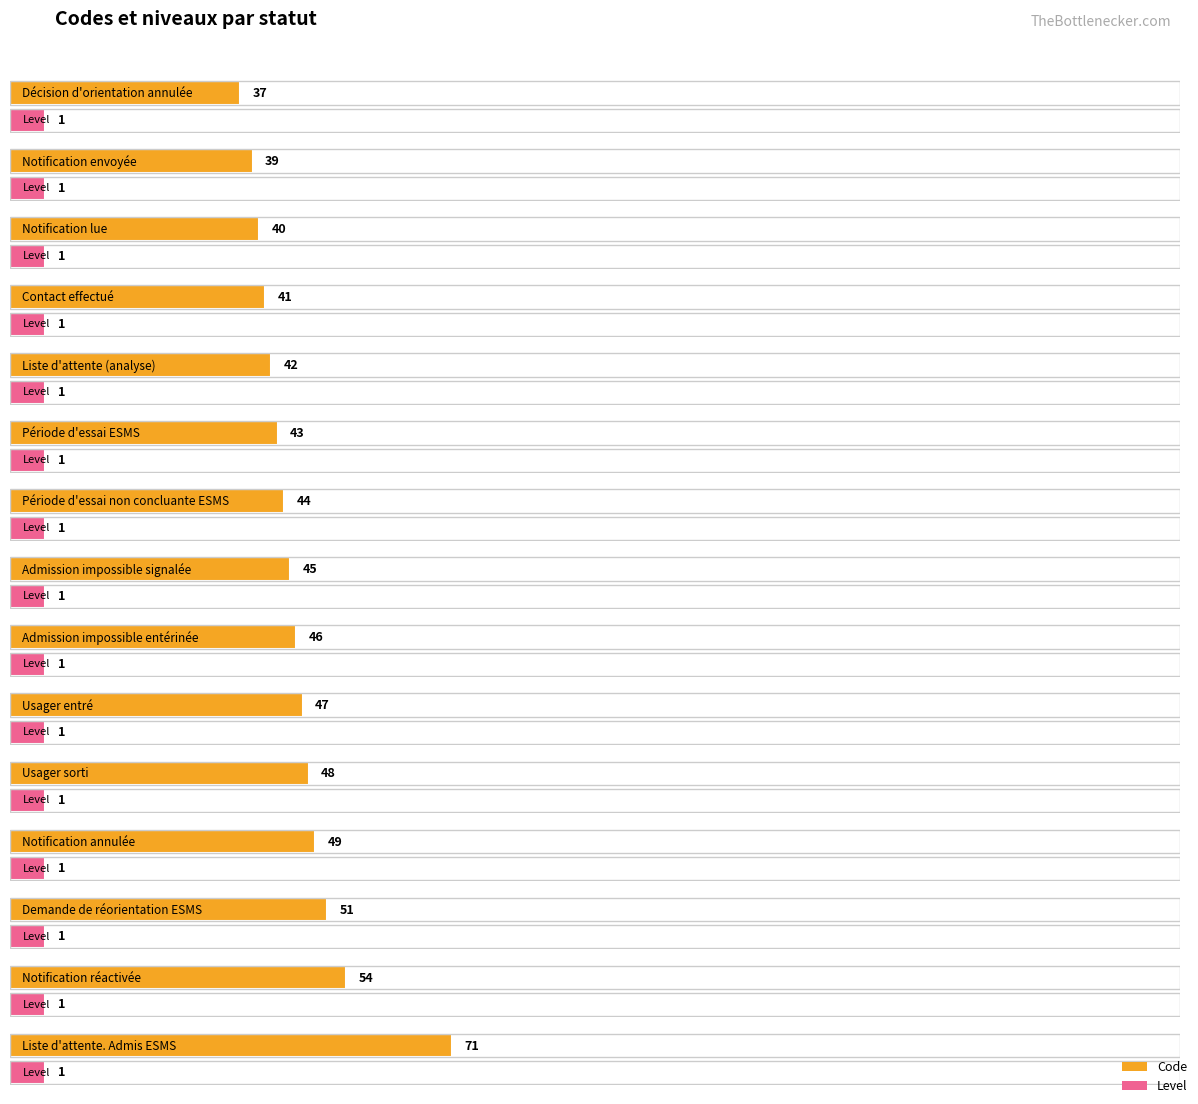

Which series has the largest total across all categories?

Code